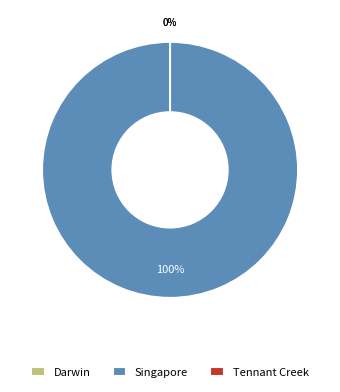

Rank the categories by value from lowest to highest.

Darwin, Tennant Creek, Singapore